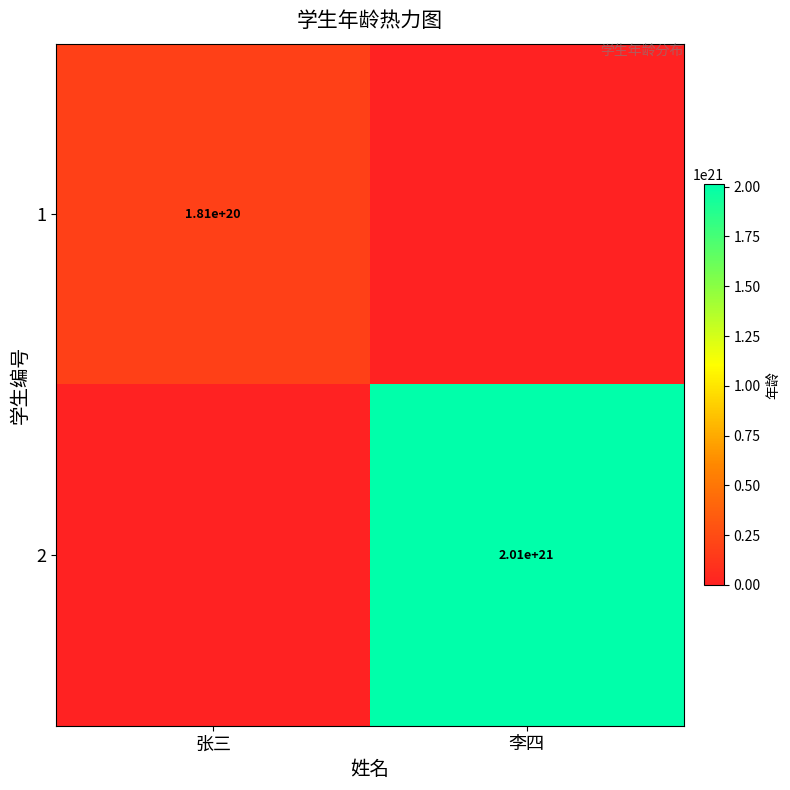

At which category is the sum across all series the highest?

李四